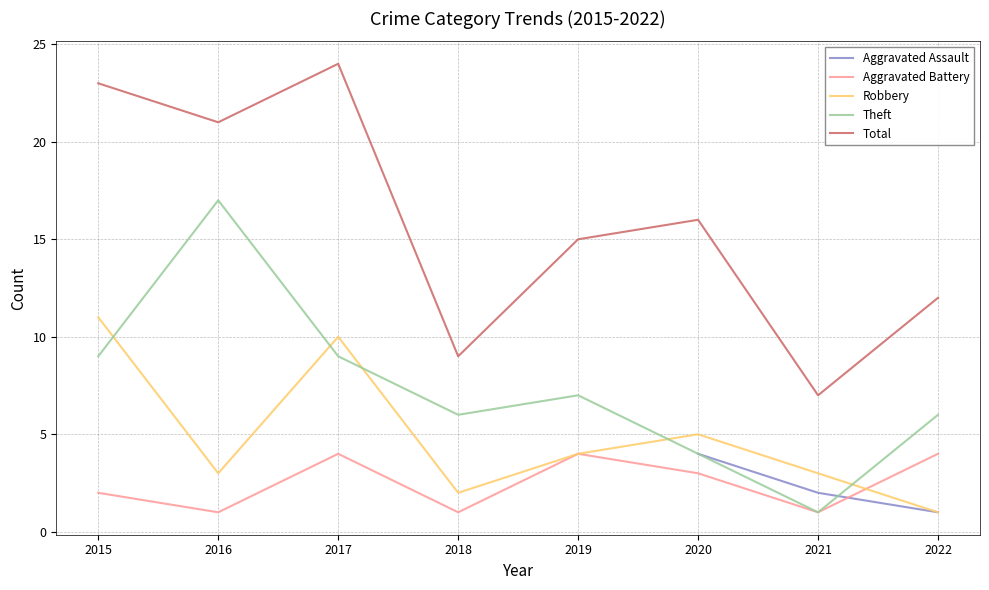

Is it true that Theft equals 9.5 at 2018?

False